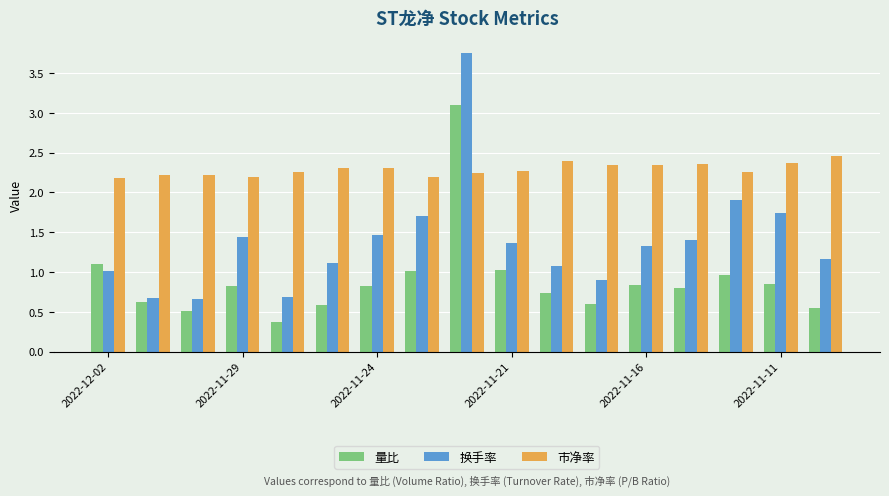

How many 市净率 values are between 2 and 3?

17